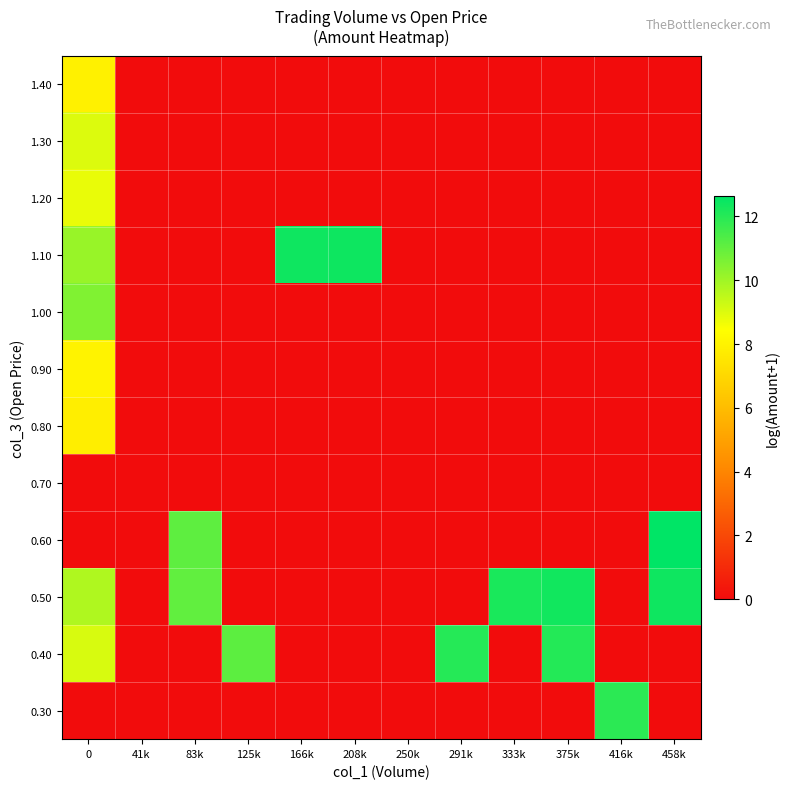

Reading right to left, transcribe all the data shown in this chart.

0.30: 458k=0.0	416k=11.9	375k=0.0	333k=0.0	291k=0.0	250k=0.0	208k=0.0	166k=0.0	125k=0.0	83k=0.0	41k=0.0	0=0.0
0.40: 458k=0.0	416k=0.0	375k=12.0	333k=0.0	291k=12.0	250k=0.0	208k=0.0	166k=0.0	125k=11.1	83k=0.0	41k=0.0	0=9.1
0.50: 458k=12.4	416k=0.0	375k=12.3	333k=12.2	291k=0.0	250k=0.0	208k=0.0	166k=0.0	125k=0.0	83k=11.0	41k=0.0	0=9.7
0.60: 458k=12.7	416k=0.0	375k=0.0	333k=0.0	291k=0.0	250k=0.0	208k=0.0	166k=0.0	125k=0.0	83k=11.1	41k=0.0	0=0.0
0.70: 458k=0.0	416k=0.0	375k=0.0	333k=0.0	291k=0.0	250k=0.0	208k=0.0	166k=0.0	125k=0.0	83k=0.0	41k=0.0	0=0.0
0.80: 458k=0.0	416k=0.0	375k=0.0	333k=0.0	291k=0.0	250k=0.0	208k=0.0	166k=0.0	125k=0.0	83k=0.0	41k=0.0	0=7.8
0.90: 458k=0.0	416k=0.0	375k=0.0	333k=0.0	291k=0.0	250k=0.0	208k=0.0	166k=0.0	125k=0.0	83k=0.0	41k=0.0	0=8.0
1.00: 458k=0.0	416k=0.0	375k=0.0	333k=0.0	291k=0.0	250k=0.0	208k=0.0	166k=0.0	125k=0.0	83k=0.0	41k=0.0	0=10.5
1.10: 458k=0.0	416k=0.0	375k=0.0	333k=0.0	291k=0.0	250k=0.0	208k=12.4	166k=12.4	125k=0.0	83k=0.0	41k=0.0	0=10.1
1.20: 458k=0.0	416k=0.0	375k=0.0	333k=0.0	291k=0.0	250k=0.0	208k=0.0	166k=0.0	125k=0.0	83k=0.0	41k=0.0	0=8.8
1.30: 458k=0.0	416k=0.0	375k=0.0	333k=0.0	291k=0.0	250k=0.0	208k=0.0	166k=0.0	125k=0.0	83k=0.0	41k=0.0	0=9.0
1.40: 458k=0.0	416k=0.0	375k=0.0	333k=0.0	291k=0.0	250k=0.0	208k=0.0	166k=0.0	125k=0.0	83k=0.0	41k=0.0	0=8.0